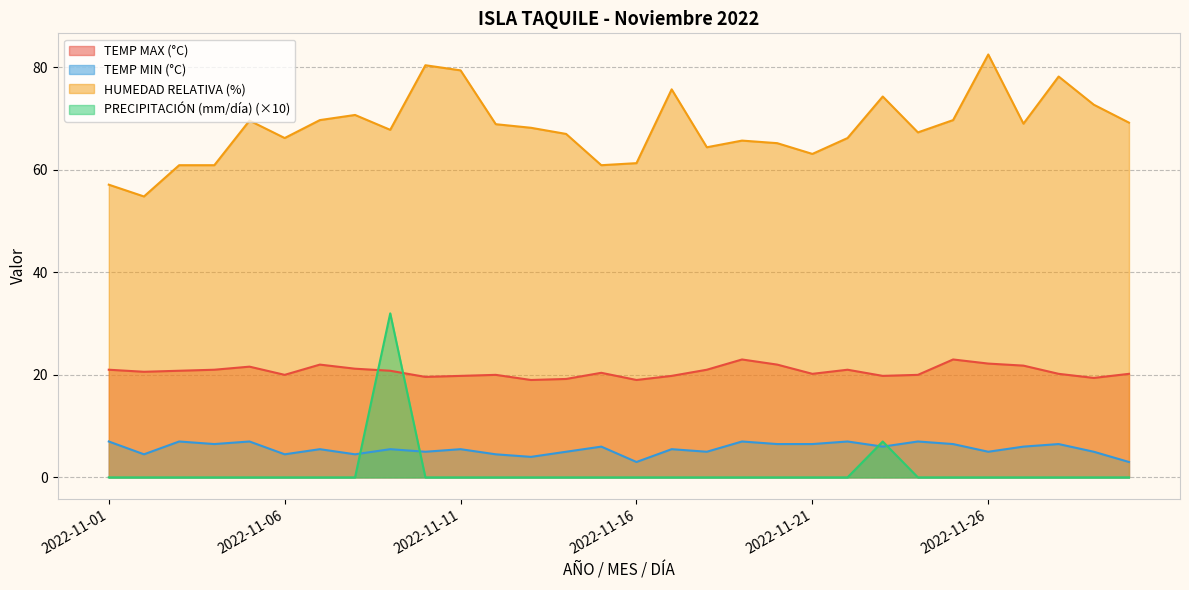

What is the difference between the TEMP MAX (°C) values at 2022-11-22 and 2022-11-15?

0.6